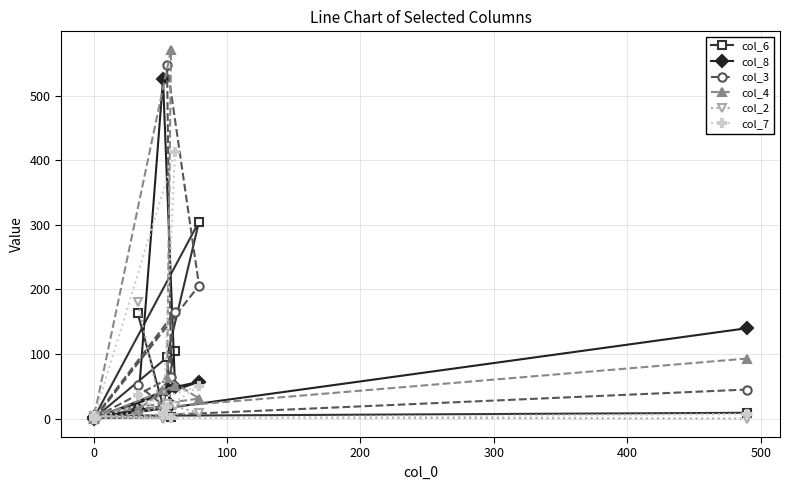

Does the chart have visible grid lines?

Yes